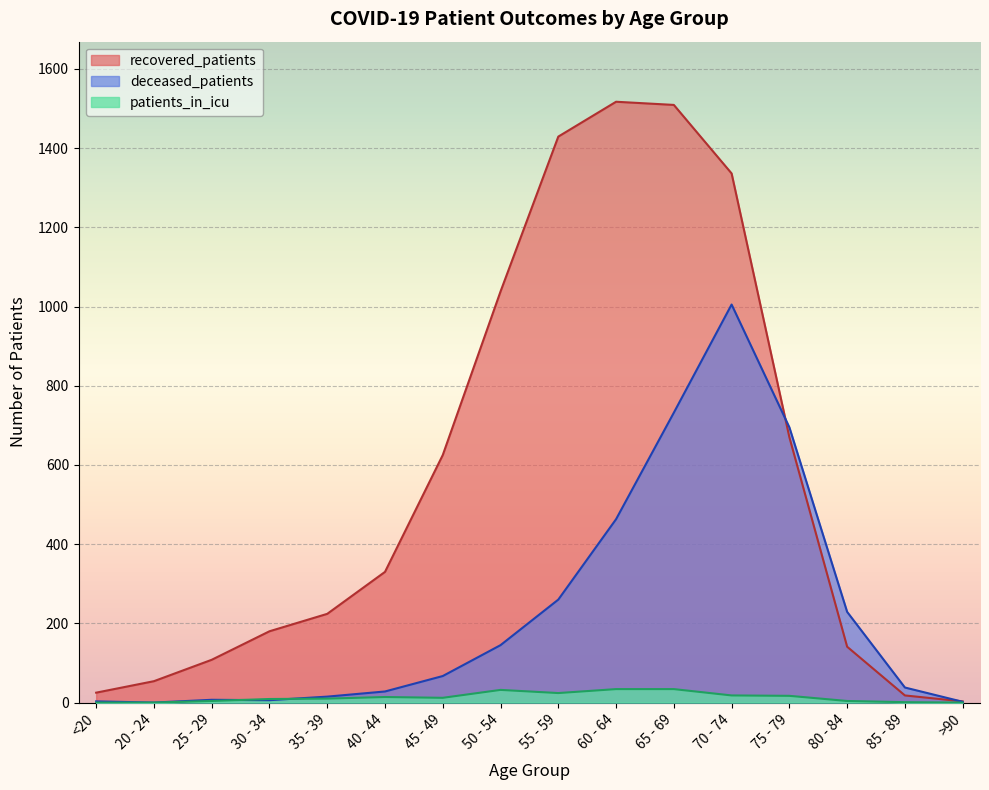

What is the label of the 11th point from the left?

65 - 69